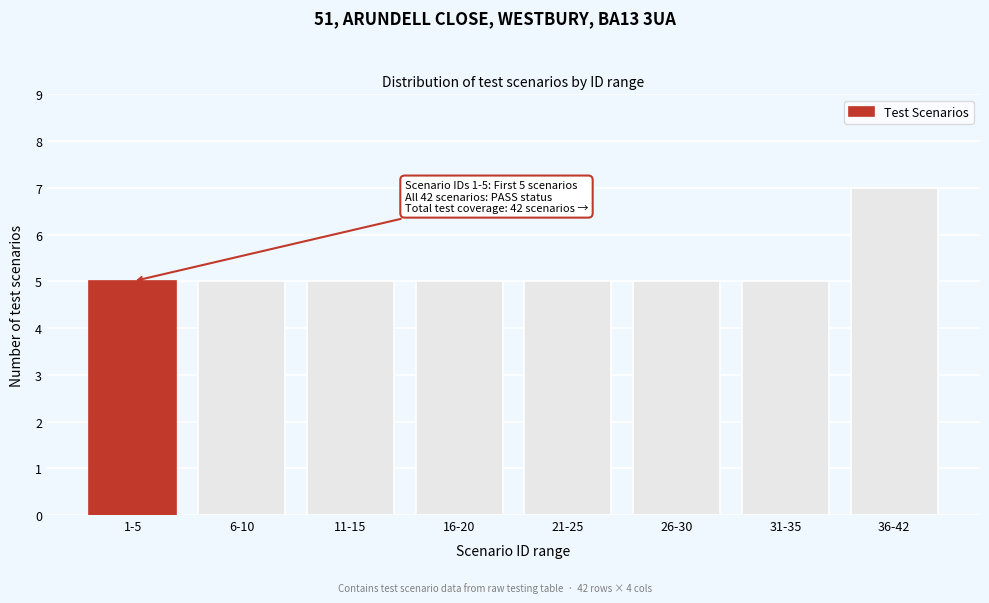

Reading left to right, extract all data points from this chart.

5	5	5	5	5	5	5	7